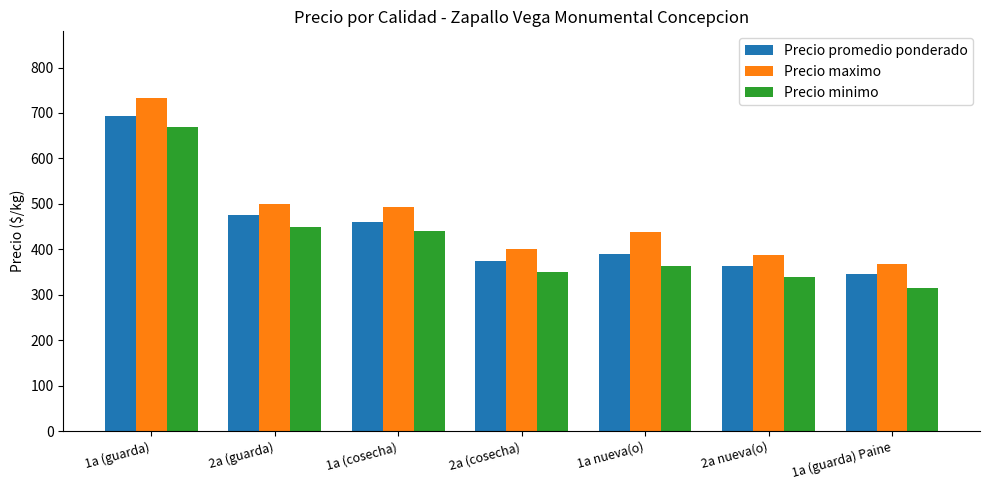

Which series has the widest spread of values?

Precio maximo